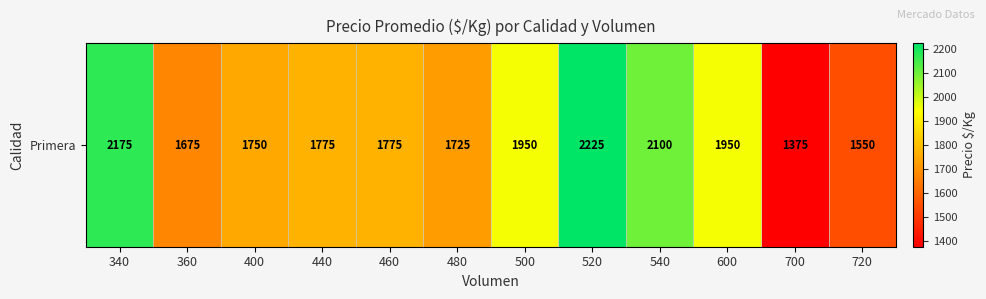

Between 460 and 360, which is larger?

460